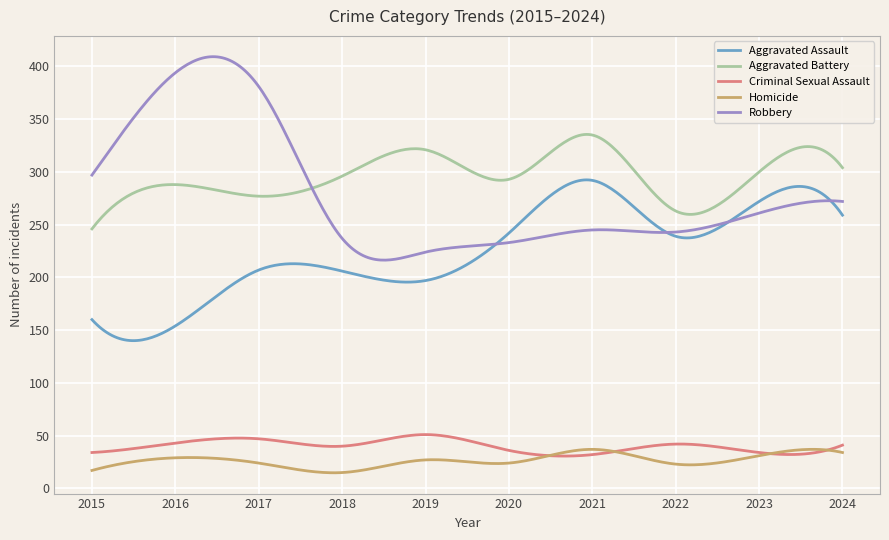

Which series has the largest range (max minus min)?

Robbery